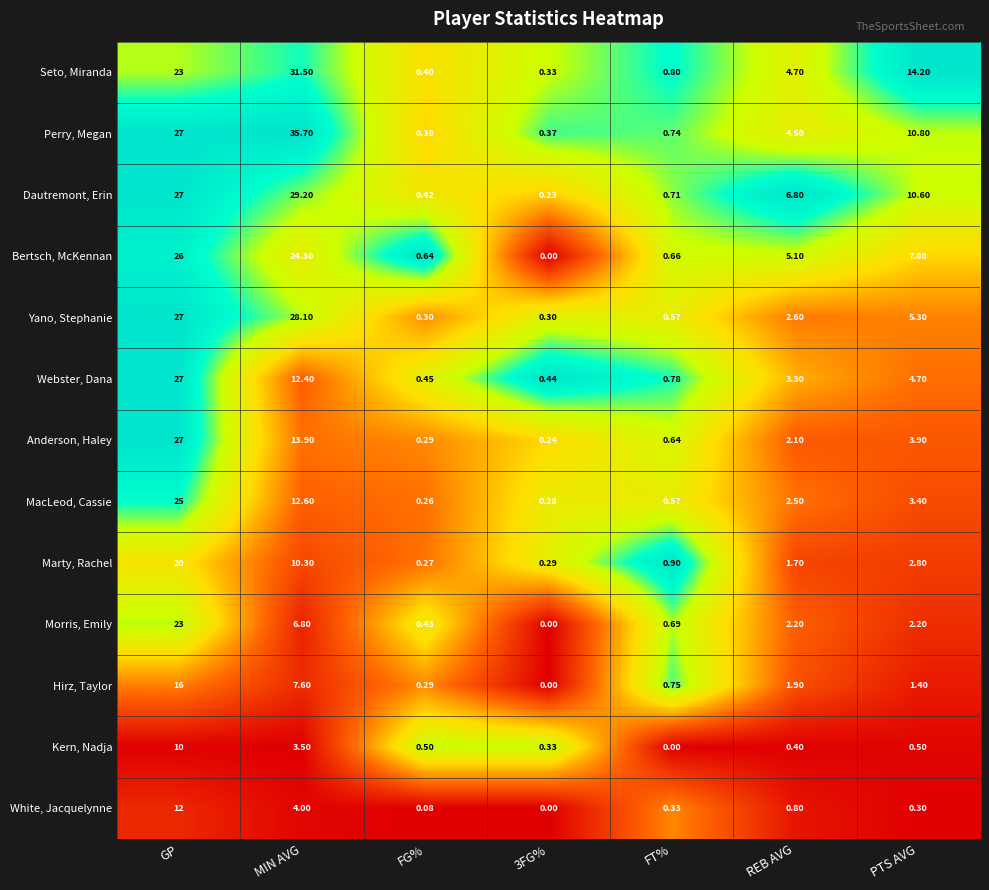

At which category is the sum across all series the highest?

GP